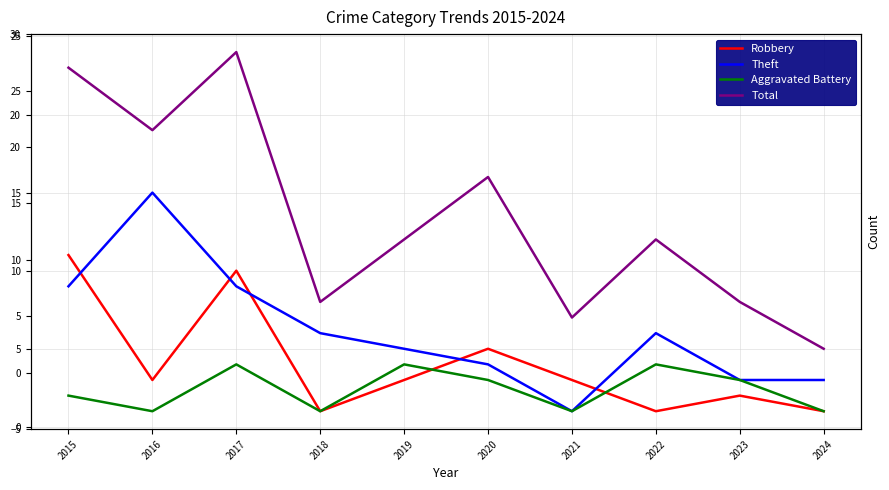

How many lines are shown in the chart?

4